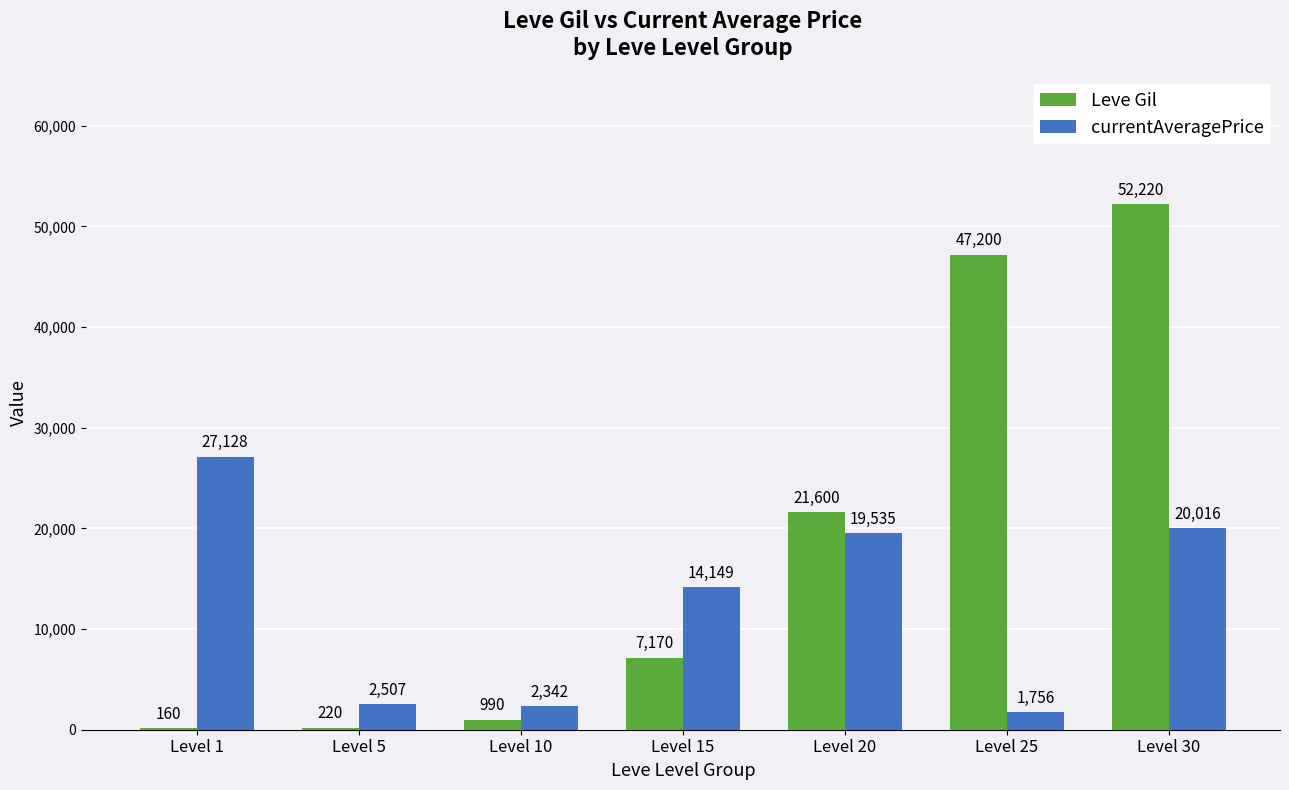

At which category is the sum across all series the highest?

Level 30